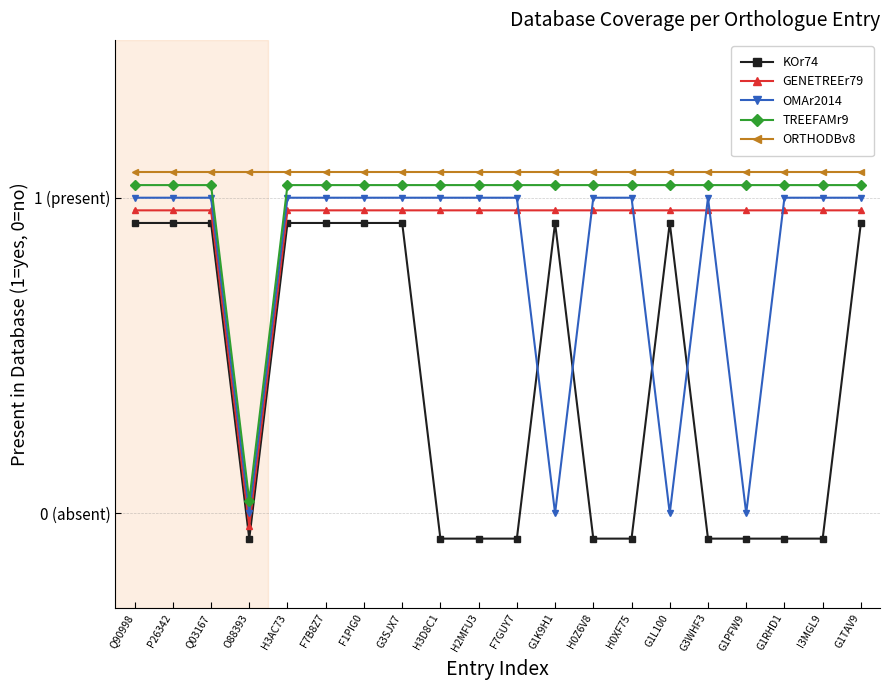

What is the spread (max minus min) of values at F1PIG0?

0.2